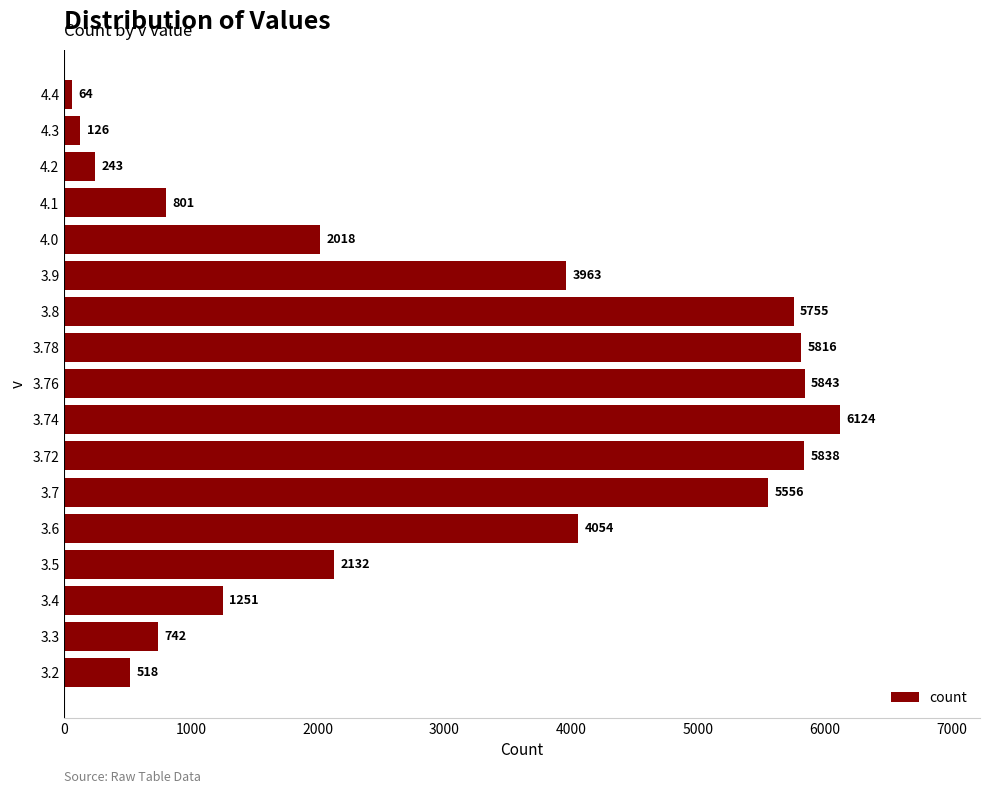

List the labels in order of value, smallest first.

4.4, 4.3, 4.2, 3.2, 3.3, 4.1, 3.4, 4.0, 3.5, 3.9, 3.6, 3.7, 3.8, 3.78, 3.72, 3.76, 3.74